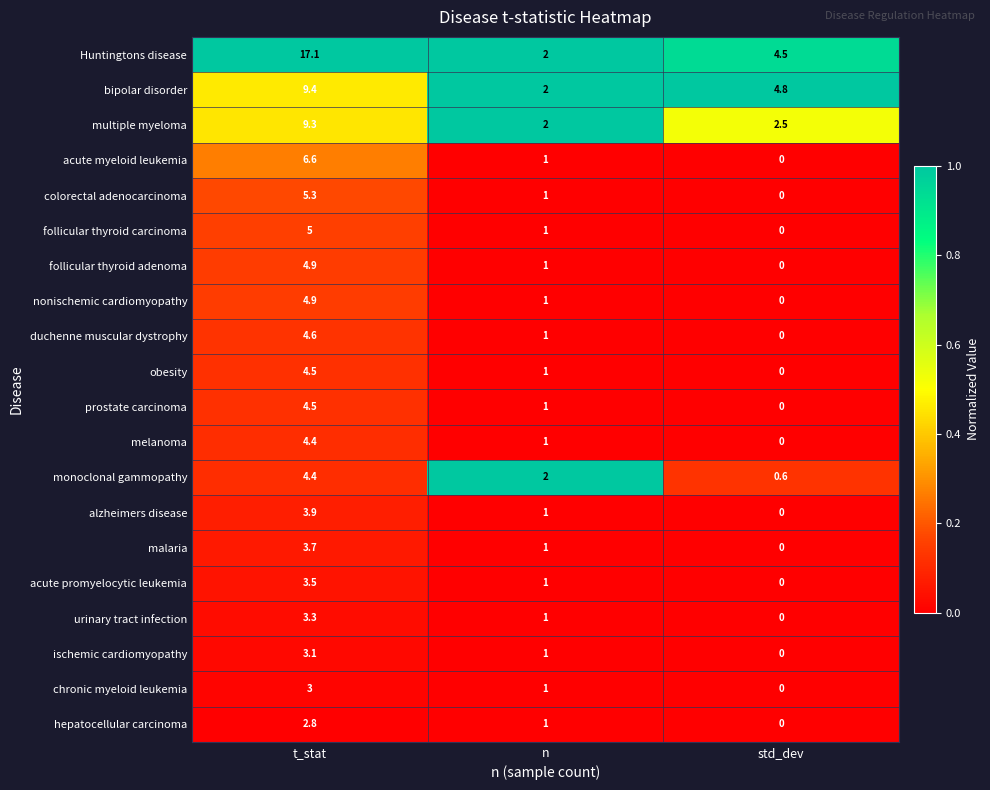

Count the number of categories in the chart.

3